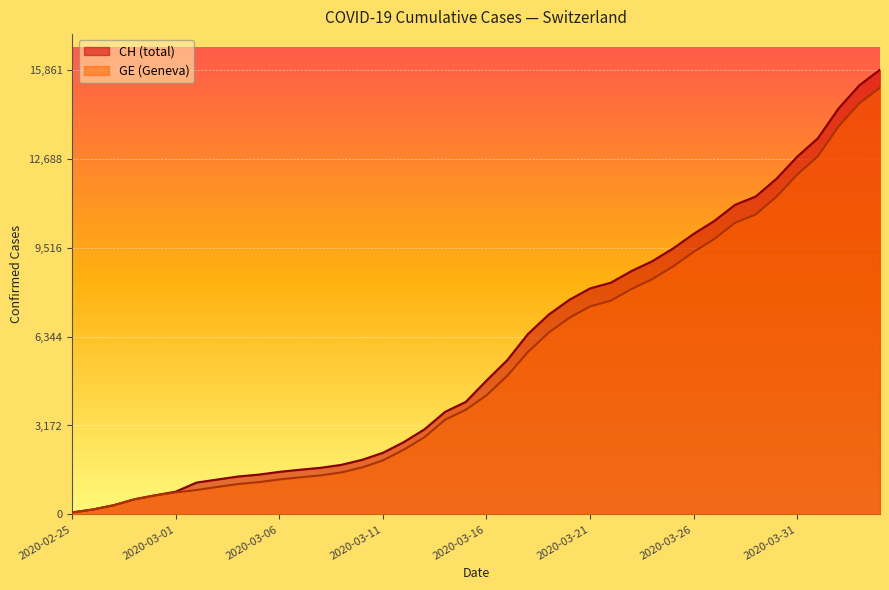

Reading right to left, extract all data points from this chart.

CH: 15861	15303	14480	13415	12758	11971	11340	11041	10467	10005	9481	9030	8681	8265	8061	7654	7125	6434	5501	4775	4014	3658	3033	2577	2199	1949	1770	1664	1595	1519	1420	1353	1245	1137	814	682	540	329	178	73
GE: 15219	14661	13838	12773	12116	11329	10698	10399	9825	9363	8839	8388	8039	7623	7419	7012	6483	5792	4944	4248	3733	3377	2752	2306	1928	1678	1499	1393	1324	1248	1152	1085	979	872	784	682	540	329	178	73